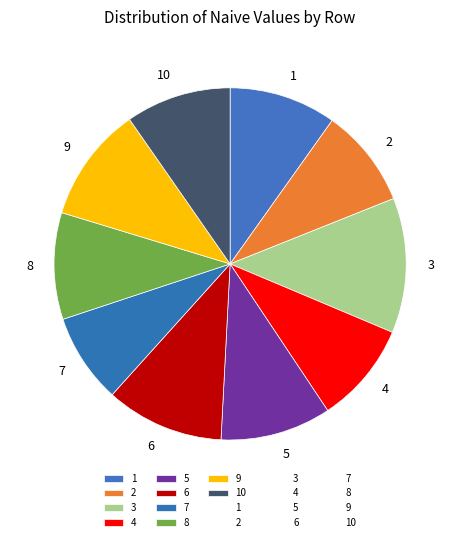

Which has a higher value, 3 or 5?

3